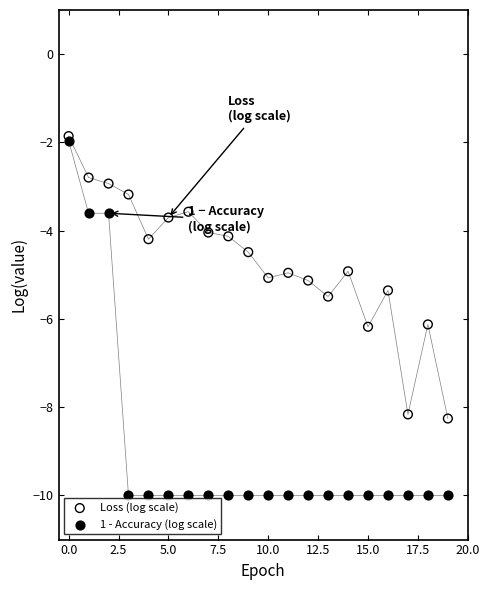

Which series reaches the minimum Y coordinate?

1 - Accuracy (log scale)